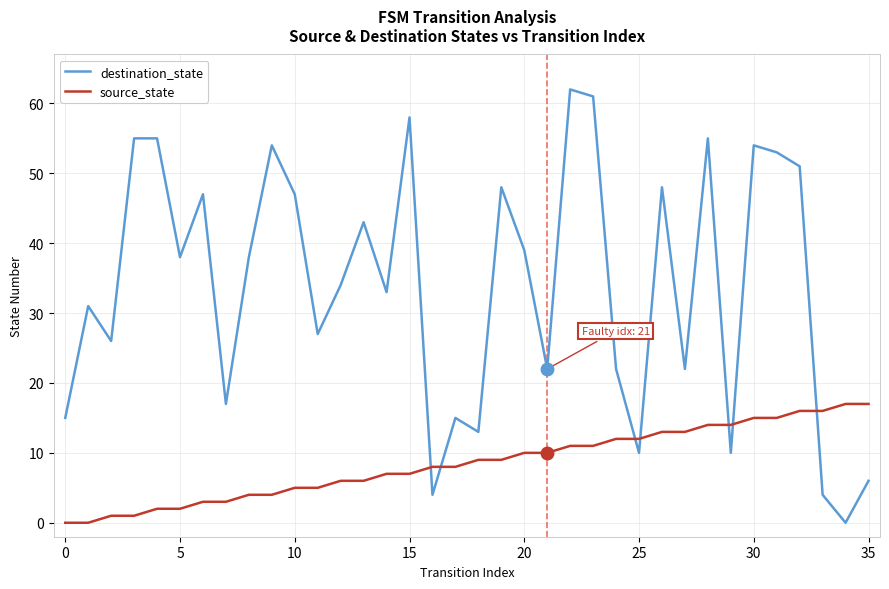

True or false: source_state and destination_state intersect in this chart.

True